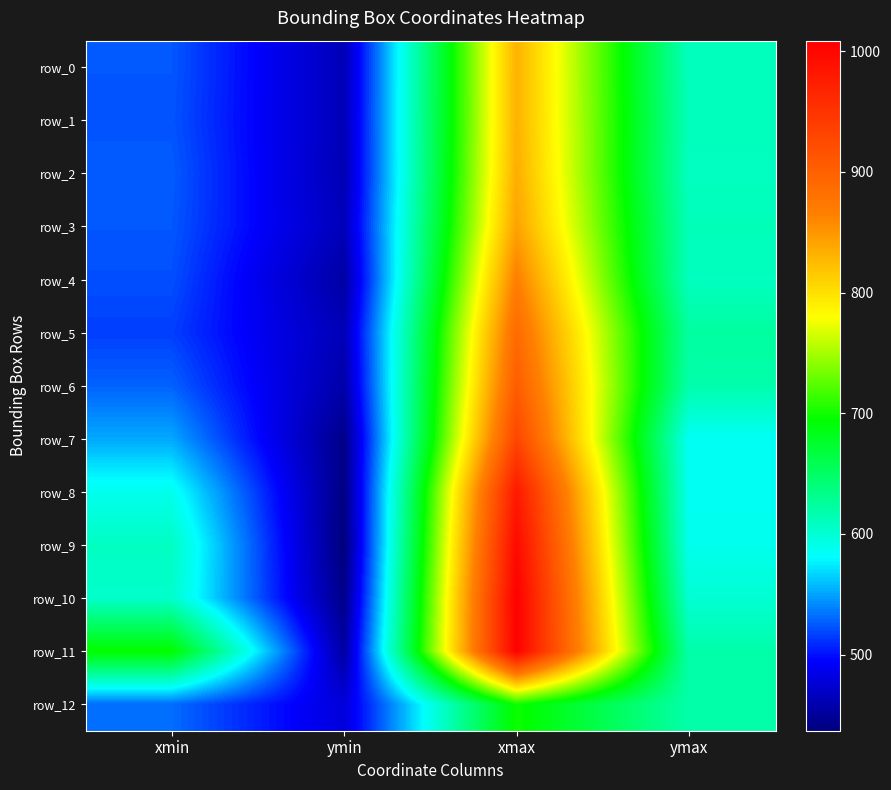

What is the smallest value displayed?

437.0